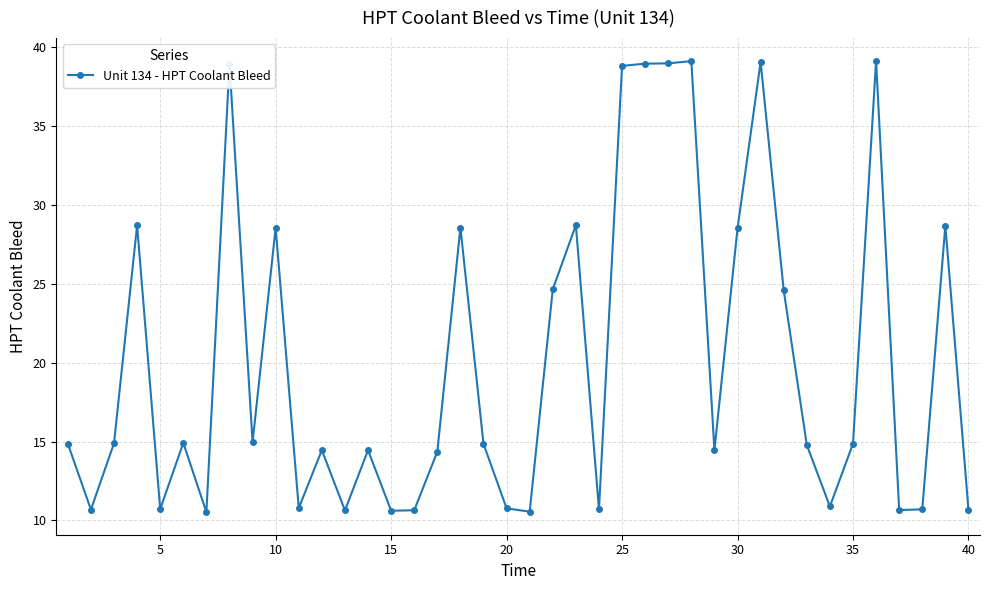

What is the difference between the maximum and minimum values?

28.6